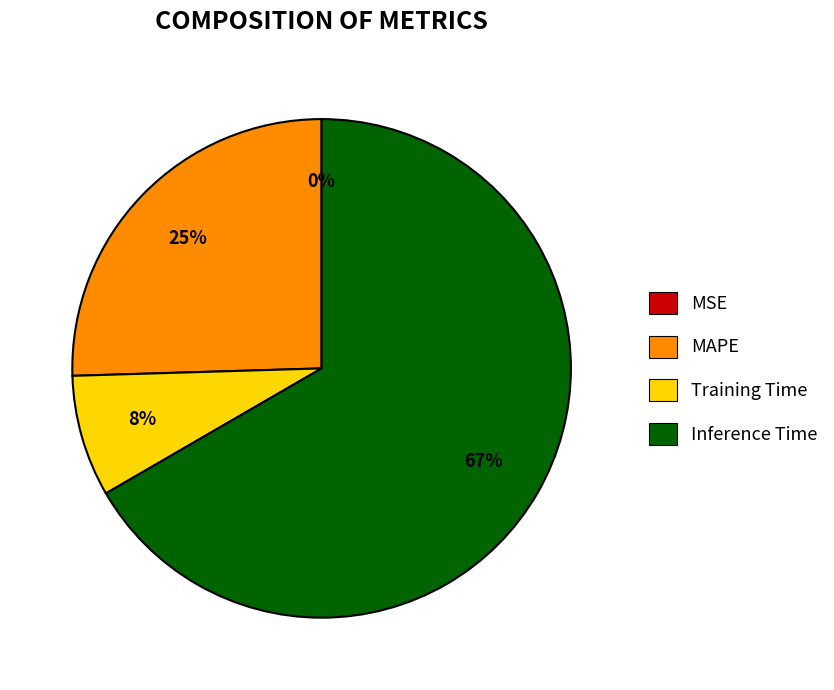

True or false: Inference Time accounts for 67% of the total.

True